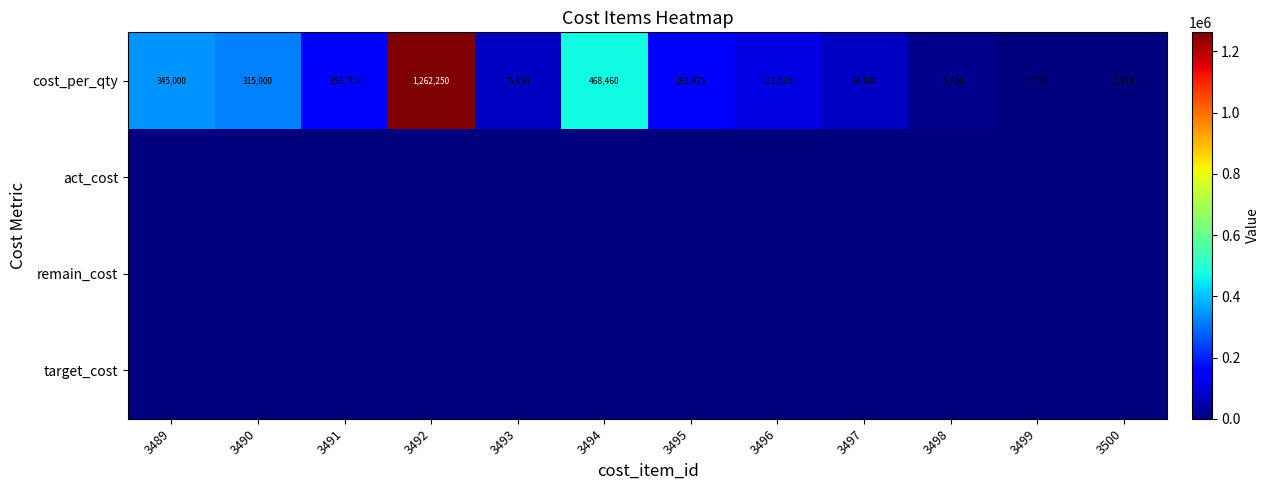

Where is cost_per_qty nearest to the value 632487?

3494